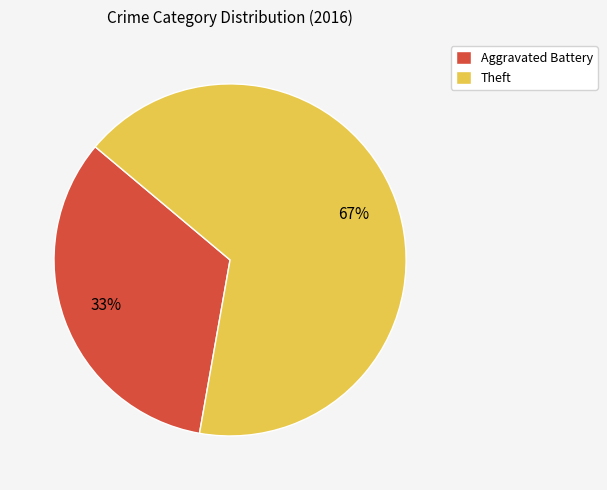

How many segments does this pie chart have?

2